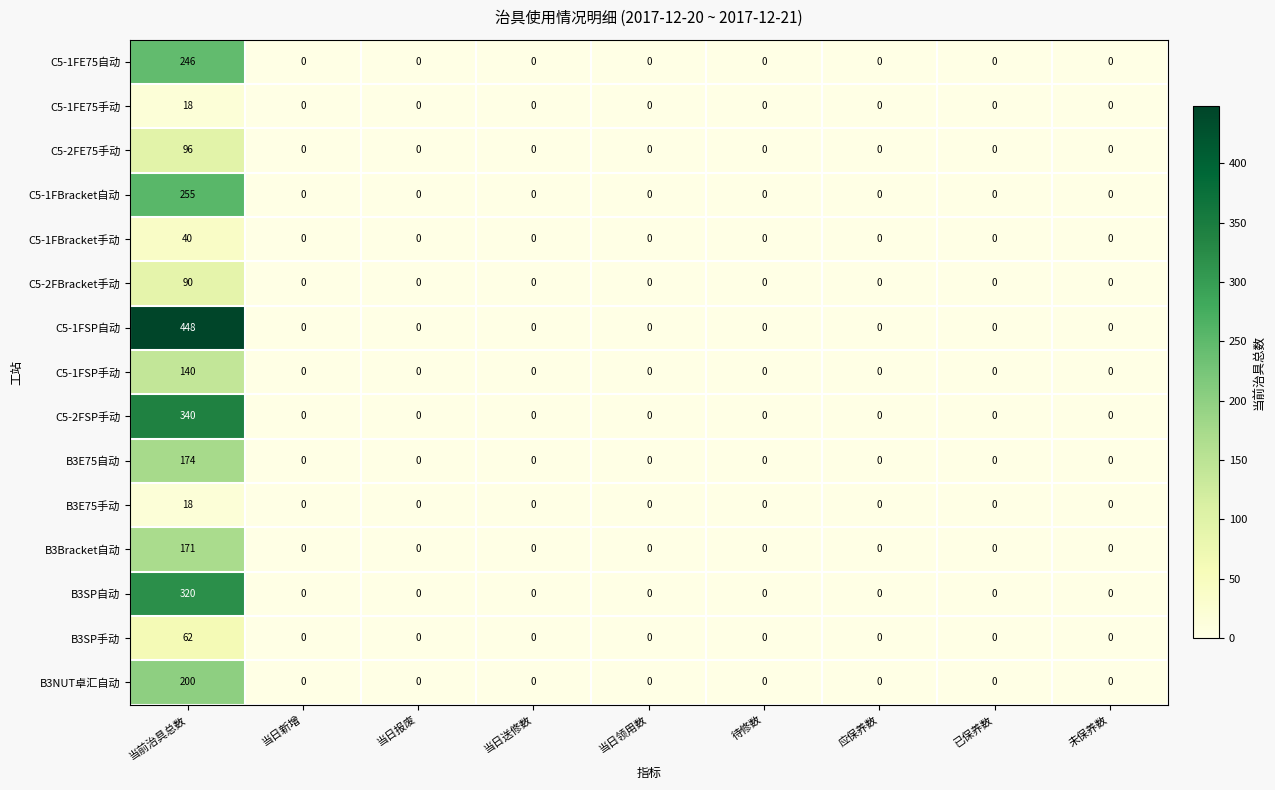

Which label corresponds to the largest value in the chart?

当前治具总数